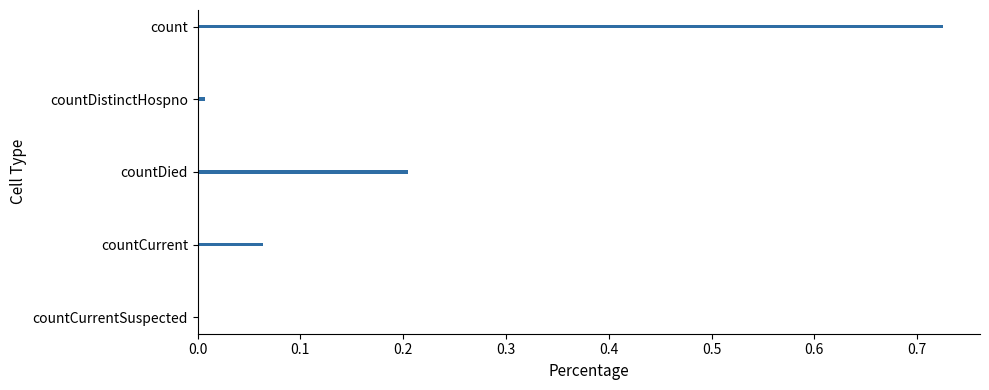

Is it true that the value at countDied is 0.1?

False